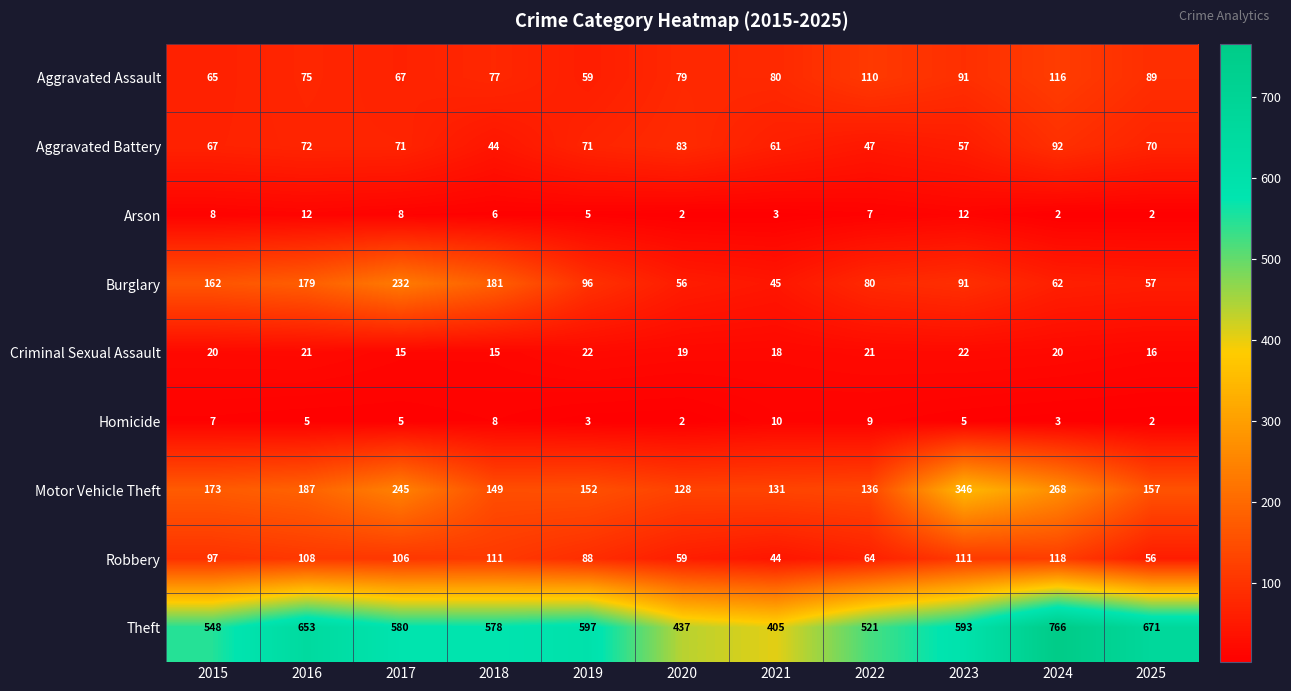

What is the average value of the Robbery series?

87